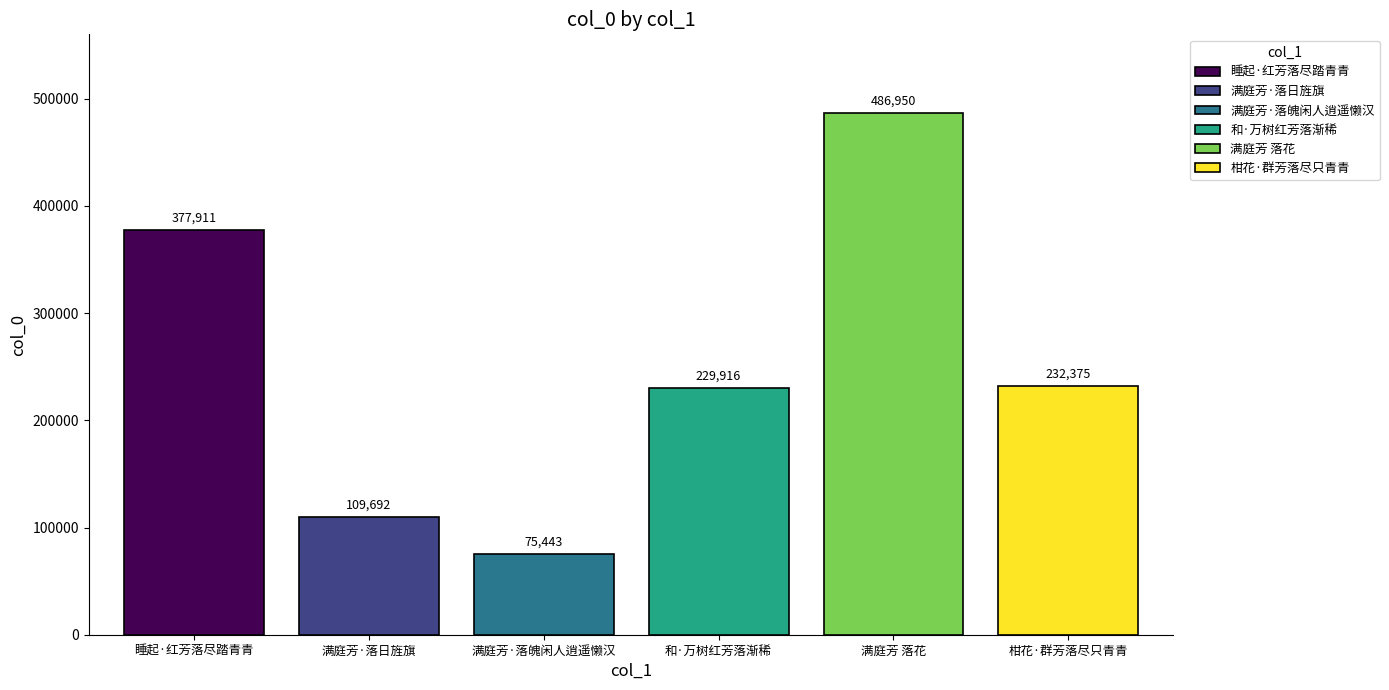

What is the minimum value for 满庭芳·落日旌旗?

109692